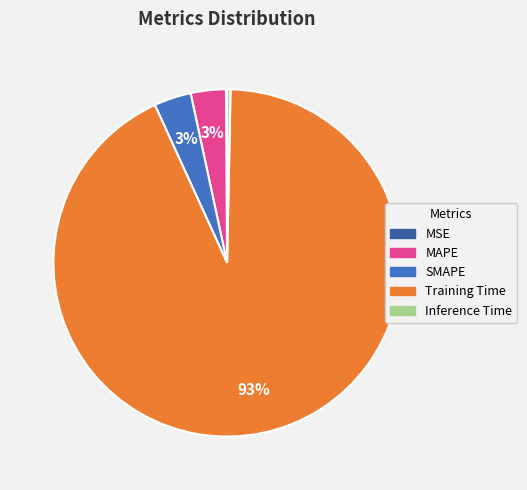

What is the largest slice in the pie chart?

Training Time